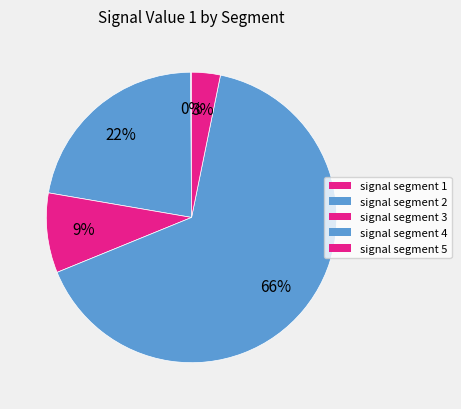

To the nearest percent, what portion does signal segment 3 represent?

9%